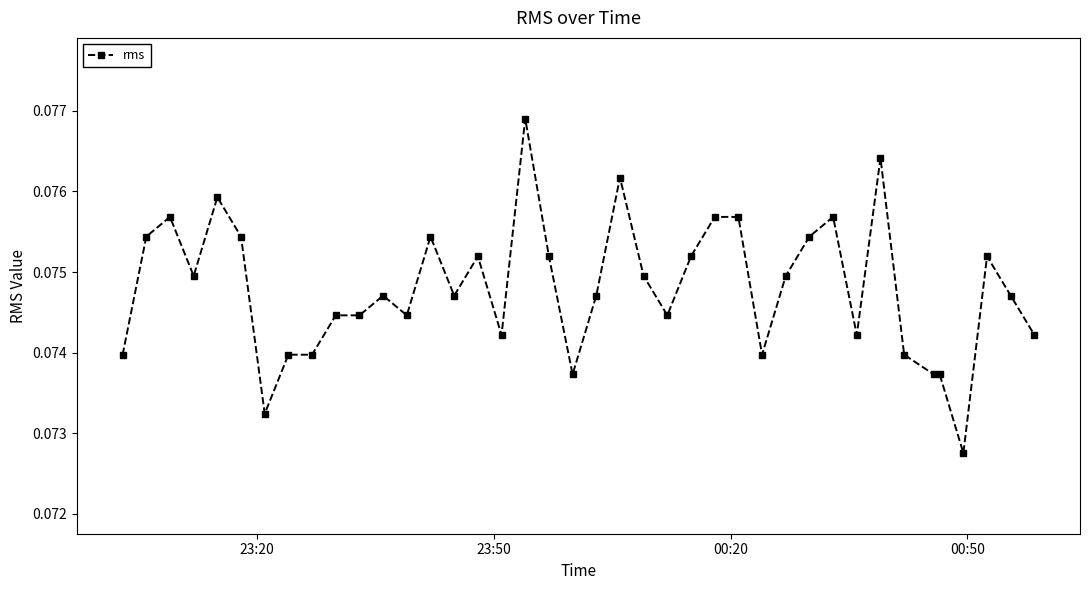

True or false: there are more than 2 points higher than both neighbors.

True